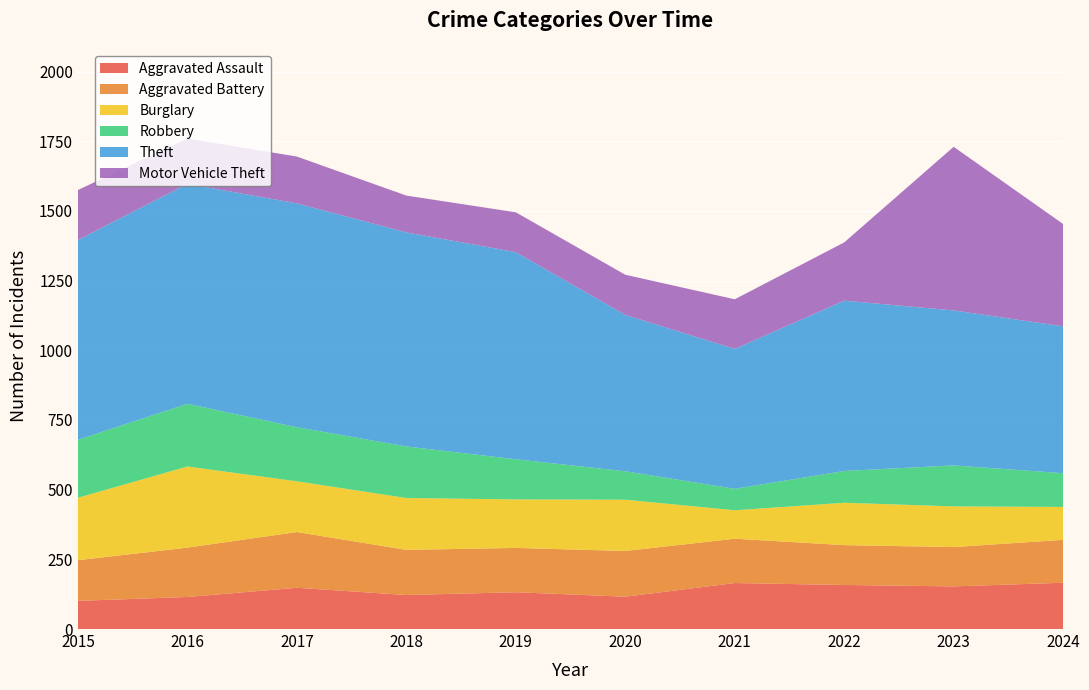

Reading left to right, what are all the values shown in this chart?

Aggravated Assault: 101	115	148	122	132	116	165	158	153	166
Aggravated Battery: 146	177	200	162	159	164	159	143	141	154
Burglary: 224	291	182	186	174	184	102	152	146	118
Robbery: 208	225	194	185	144	102	77	114	147	121
Theft: 717	789	803	768	743	561	502	611	556	527
Motor Vehicle Theft: 179	163	168	132	143	144	178	209	587	367